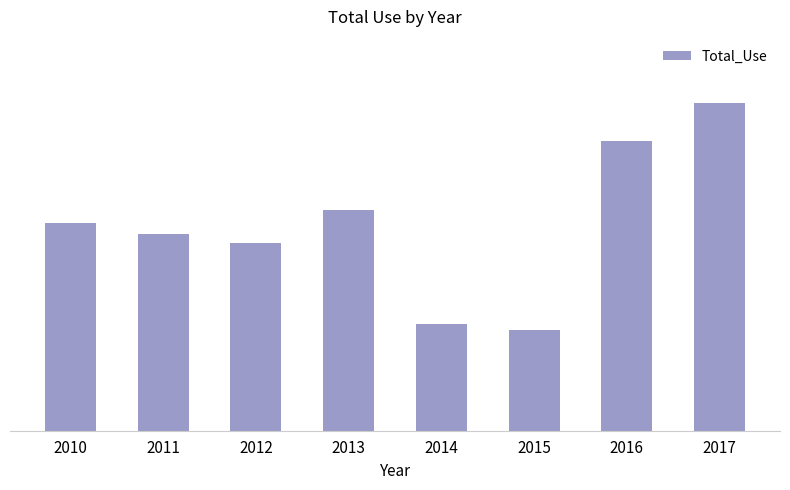

Does the chart contain any negative values?

No